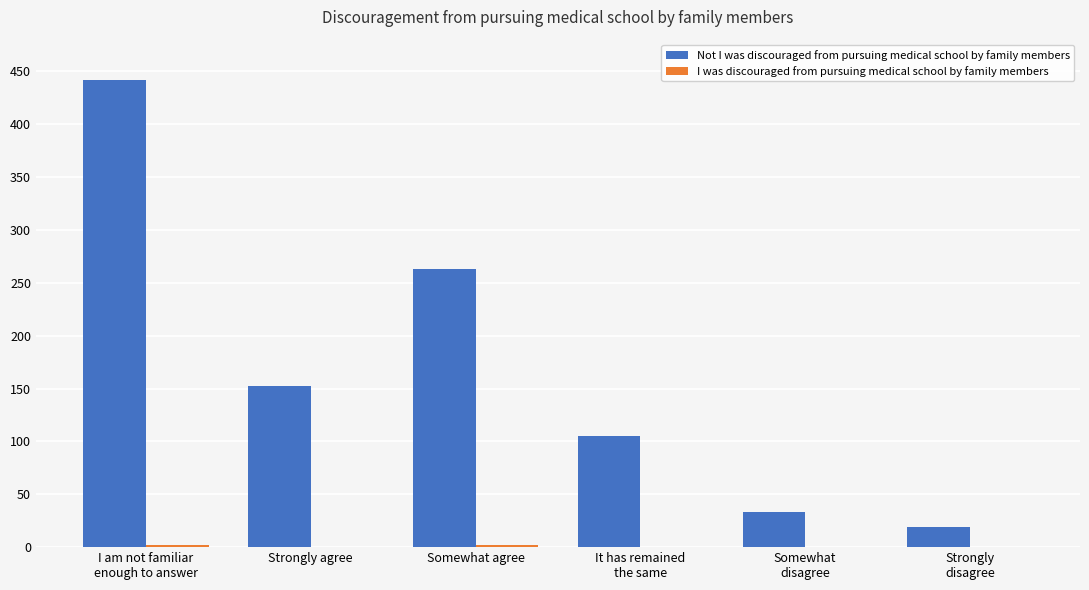

What is the greatest value displayed?

442